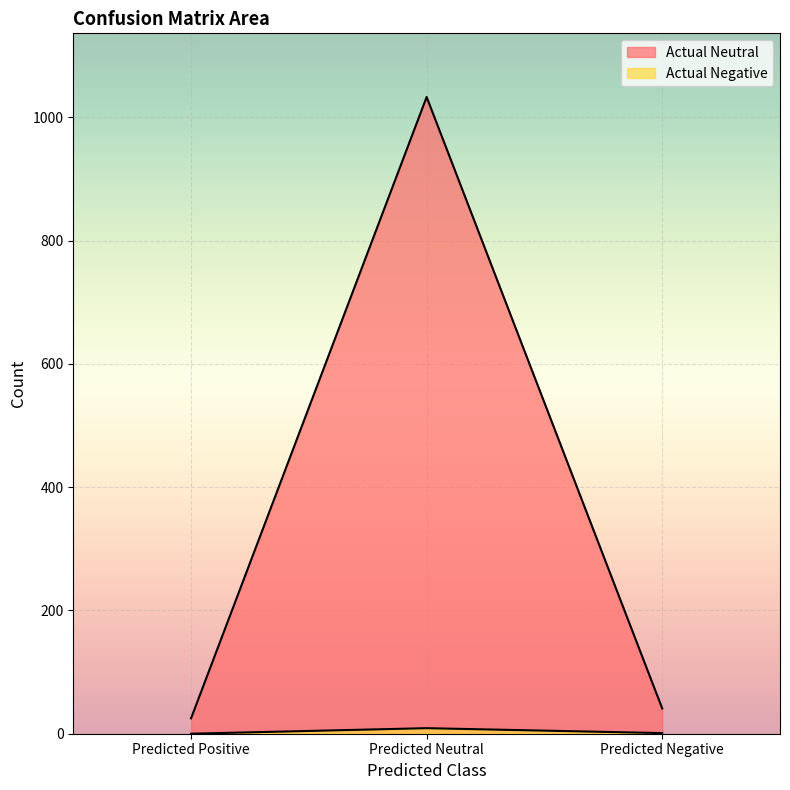

At which label does Actual Negative reach its minimum?

Predicted Positive